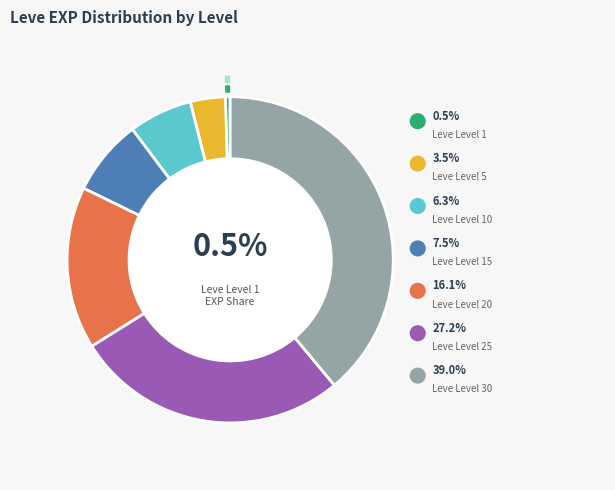

True or false: Leve Level 10 accounts for 6% of the total.

True